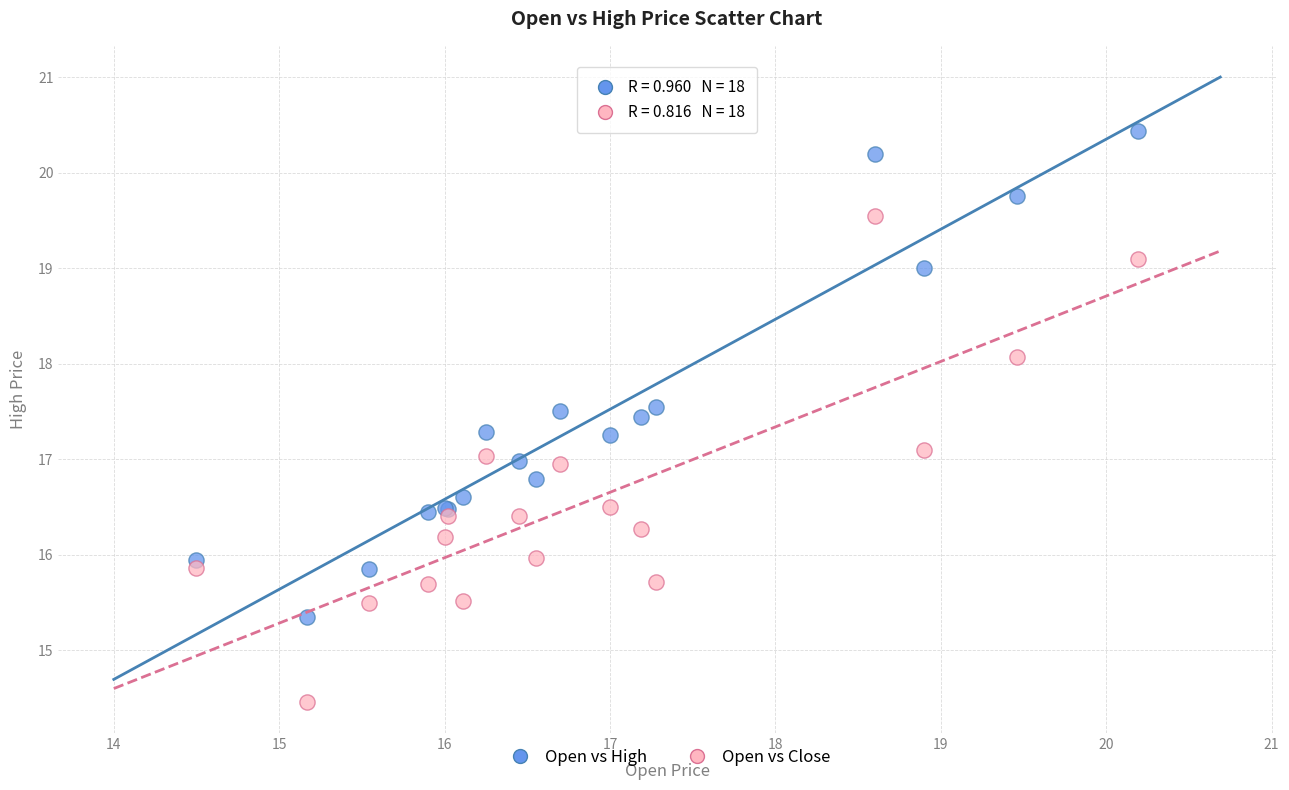

Which series contains the lowest Y value?

Open vs Close